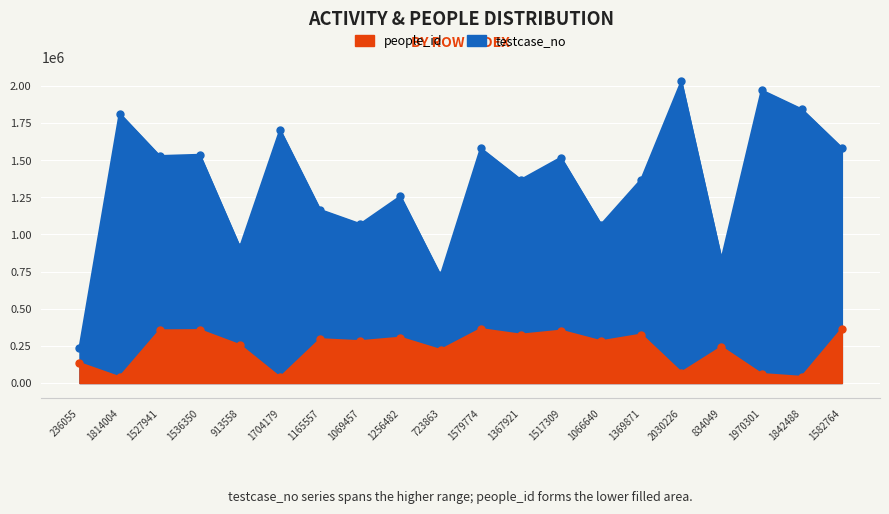

Reading right to left, what are all the values shown in this chart?

people_id: 363907	41528	60796	241609	70830	325944	281237	352481	325501	363428	222262	305165	281778	294918	37500	254865	356106	354455	39460	134519
testcase_no: 1582765	1842489	1970302	834050	2030227	1369872	1066641	1517310	1367922	1579775	723864	1256483	1069458	1165558	1704180	913559	1536351	1527942	1814005	236056